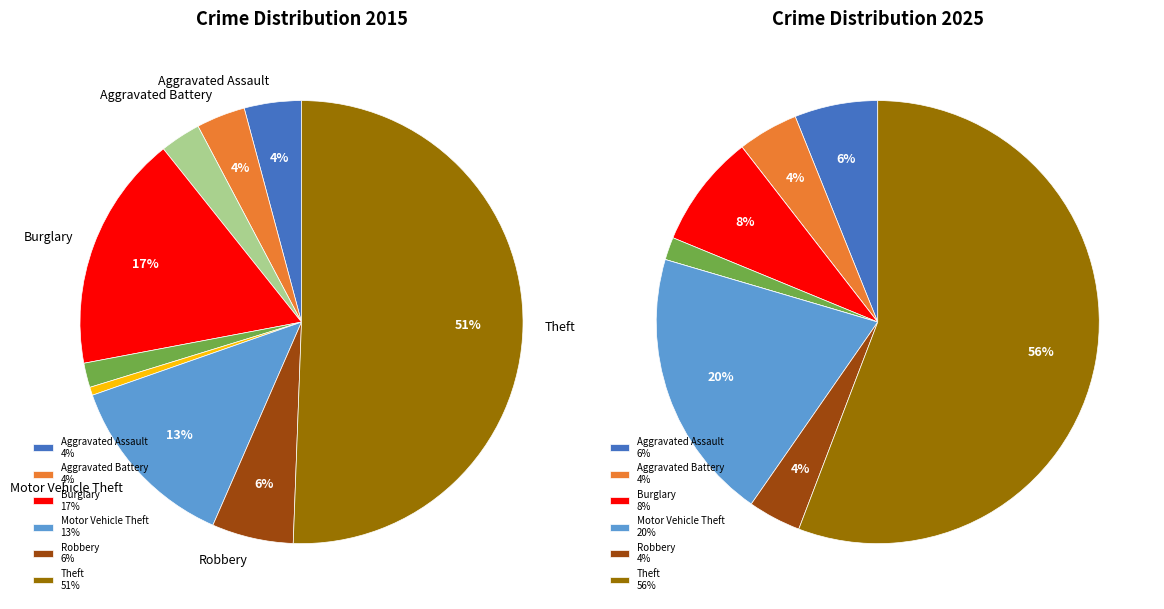

What is the smallest slice in the pie chart?

Arson